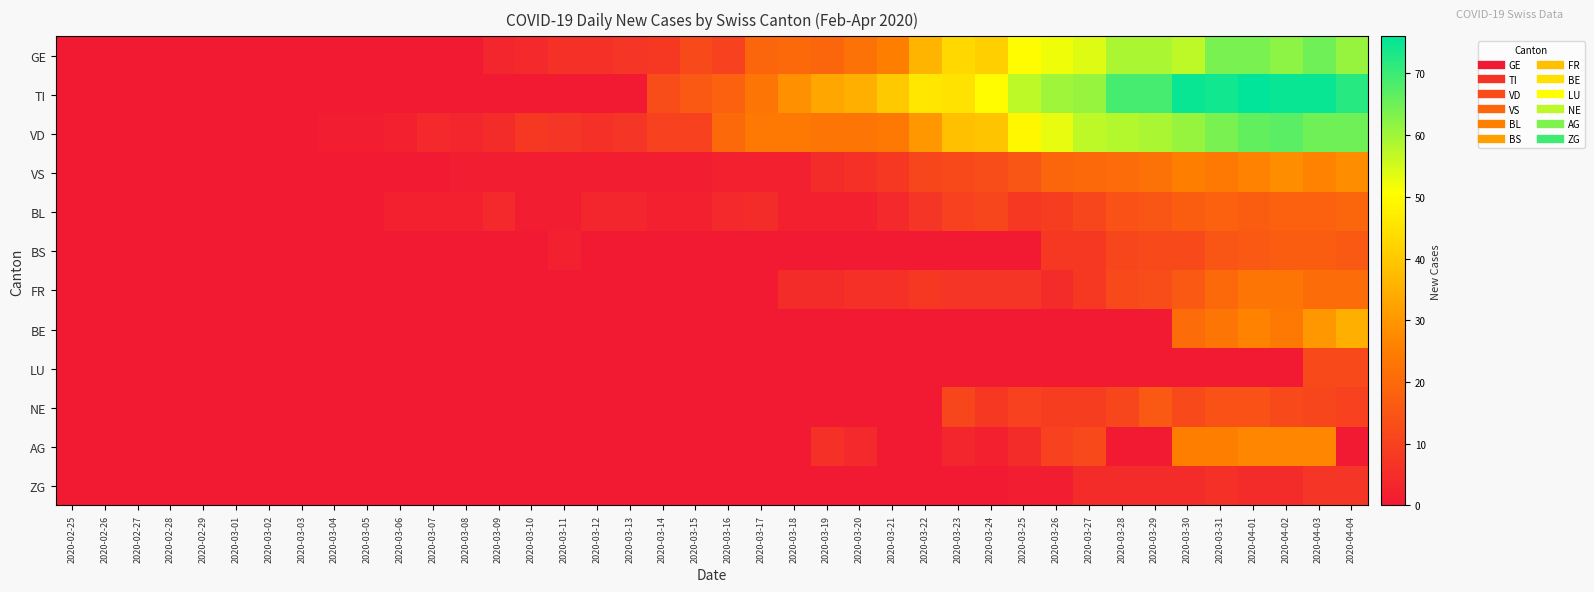

What is the total value across all series at 2020-04-02?

358